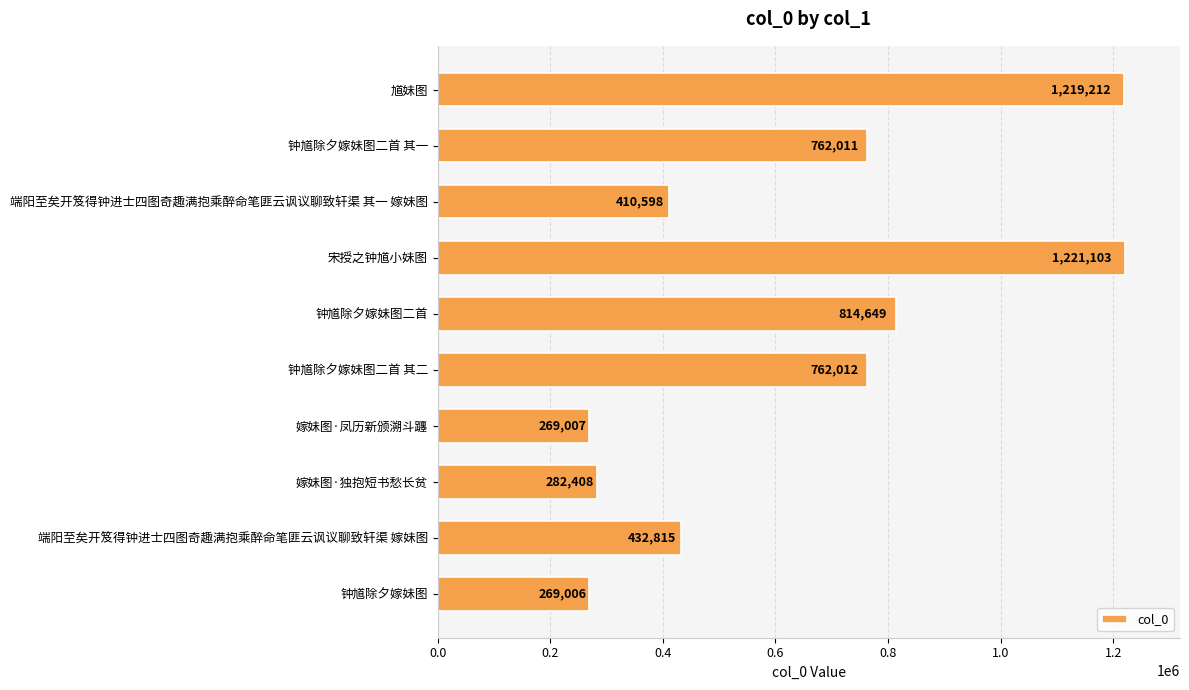

Reading bottom to top, transcribe all the data shown in this chart.

钟馗除夕嫁妹图=269006	端阳至矣开笈得钟进士四图奇趣满抱乘醉命笔匪云讽议聊致轩渠 嫁妹图=432815	嫁妹图·独抱短书愁长贫=282408	嫁妹图·凤历新颁溯斗躔=269007	钟馗除夕嫁妹图二首 其二=762012	钟馗除夕嫁妹图二首=814649	宋授之钟馗小妹图=1221103	端阳至矣开笈得钟进士四图奇趣满抱乘醉命笔匪云讽议聊致轩渠 其一 嫁妹图=410598	钟馗除夕嫁妹图二首 其一=762011	馗妹图=1219212